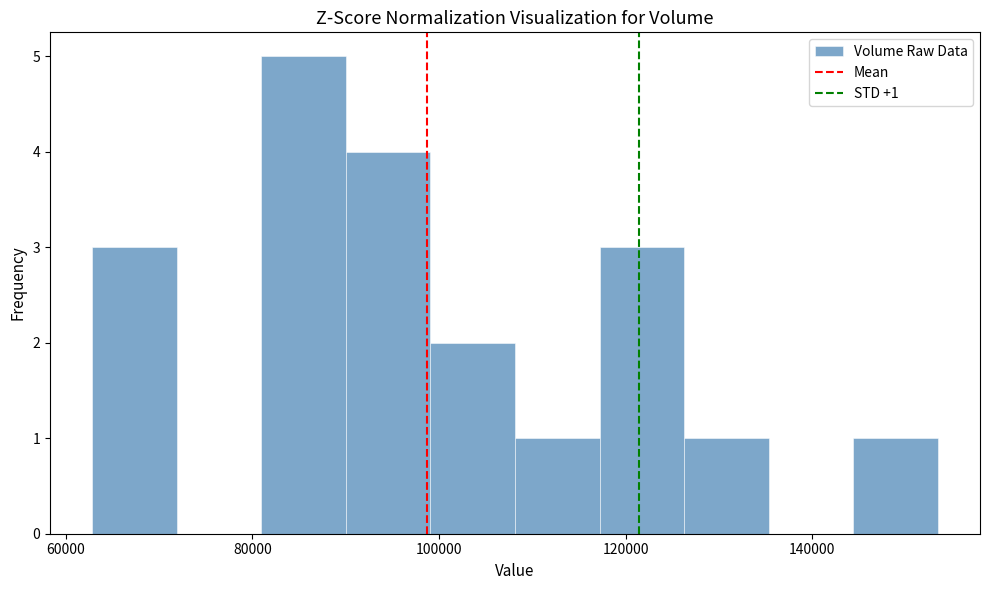

Over which range of the x-axis is the bar tallest?

80000 to 90000